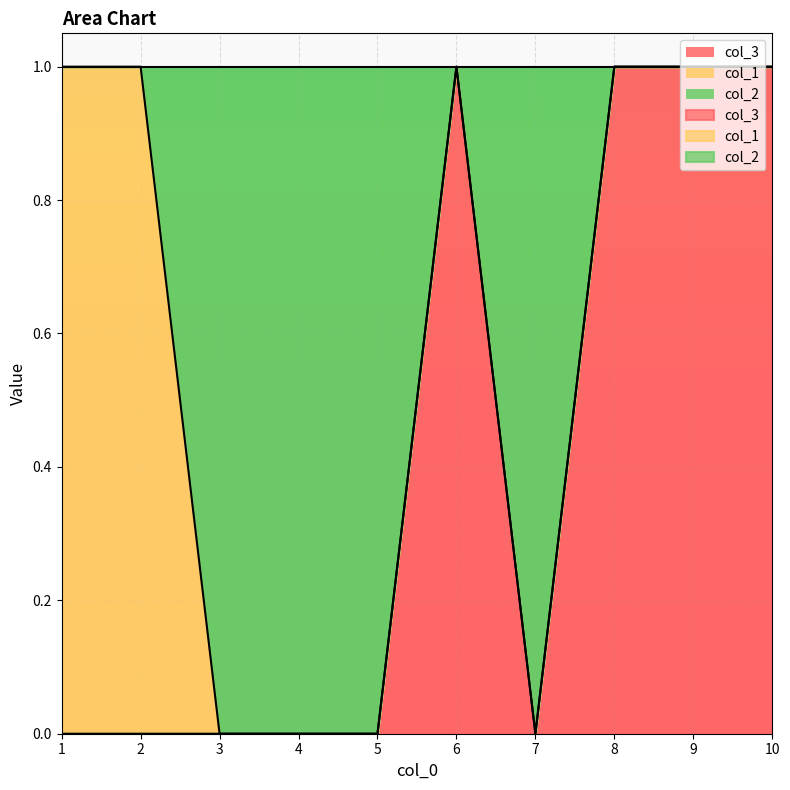

Read the 0 value at 6.

1